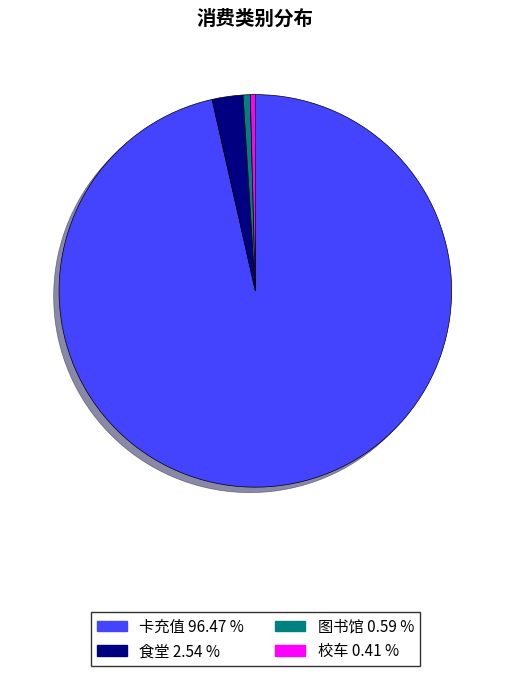

What is the majority slice?

卡充值 96.47 %